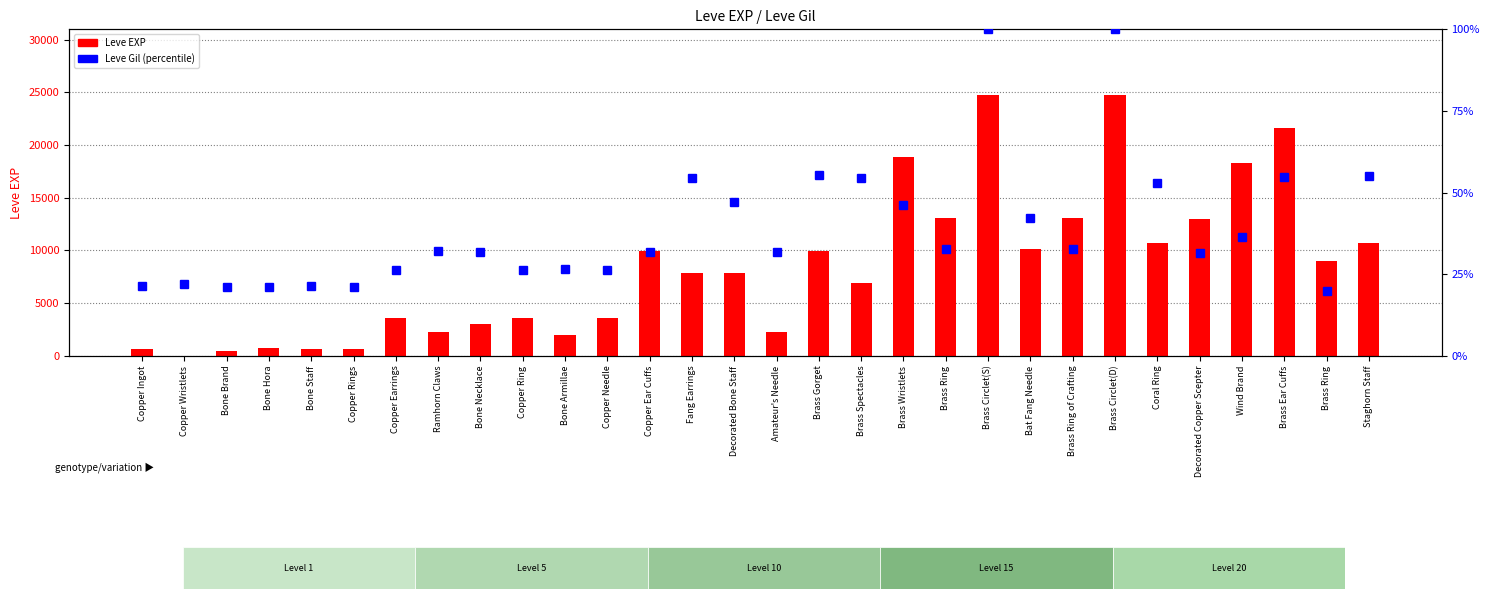

What is the highest value of the Leve Gil (percentile) series?

100.0